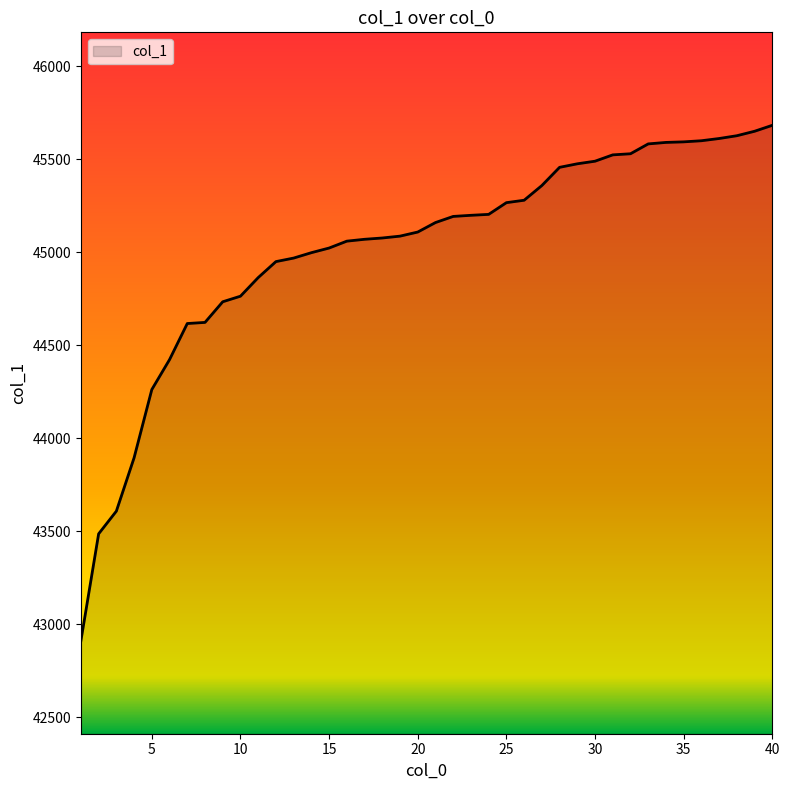

What is the difference between the maximum and minimum values?

2772